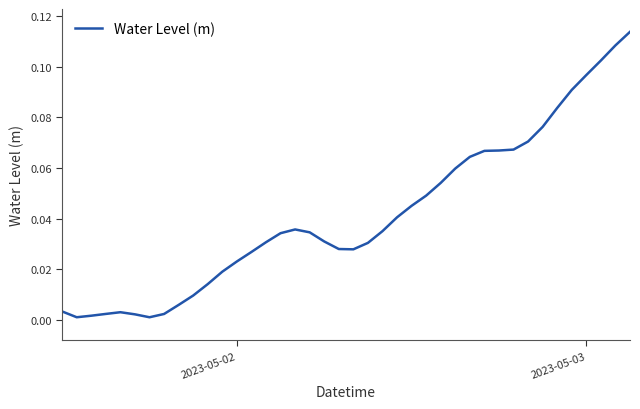

How many interior local valleys (lower than both neighbors) does the data have?

3